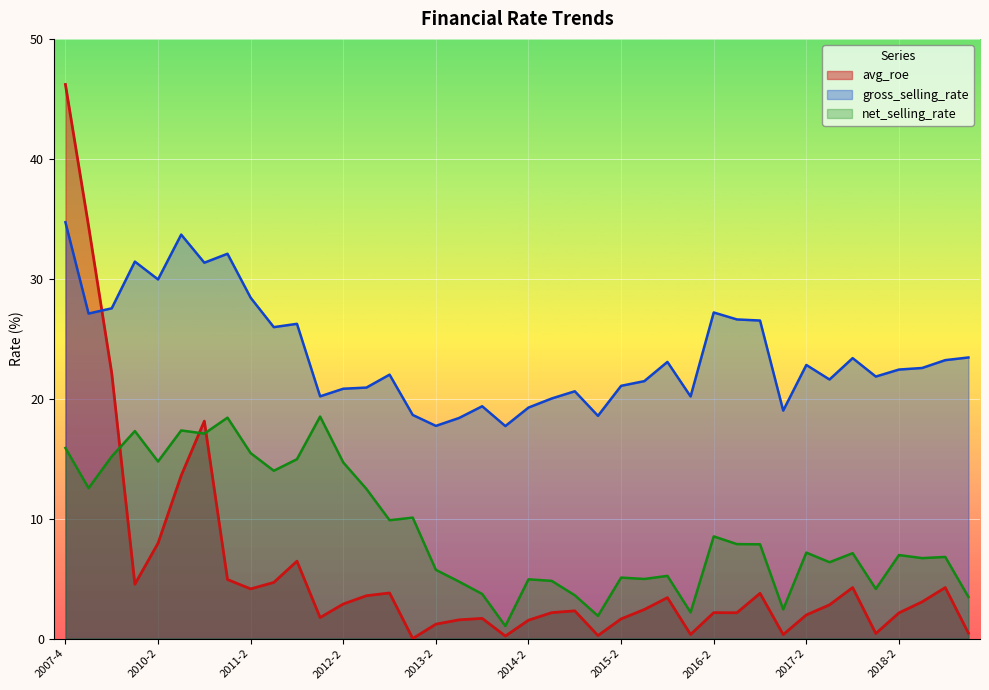

Is it true that avg_roe equals 0.5 at 2019-1?

True